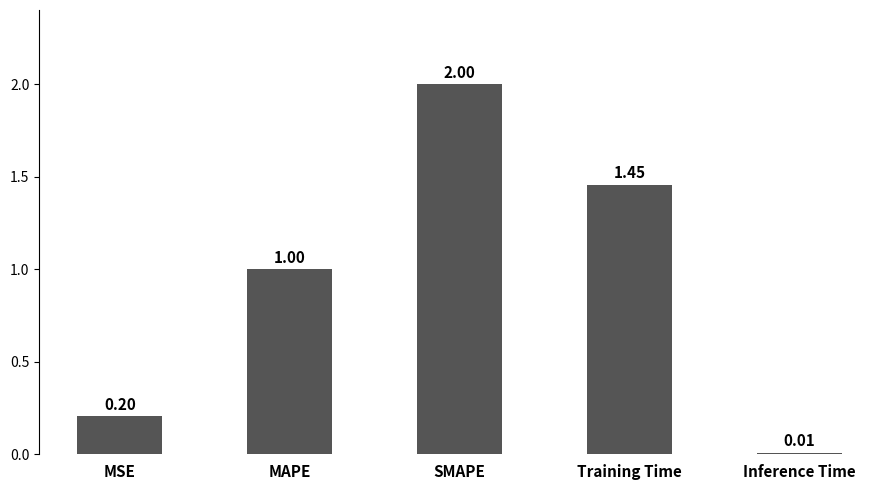

What is the sum of all values?

4.7